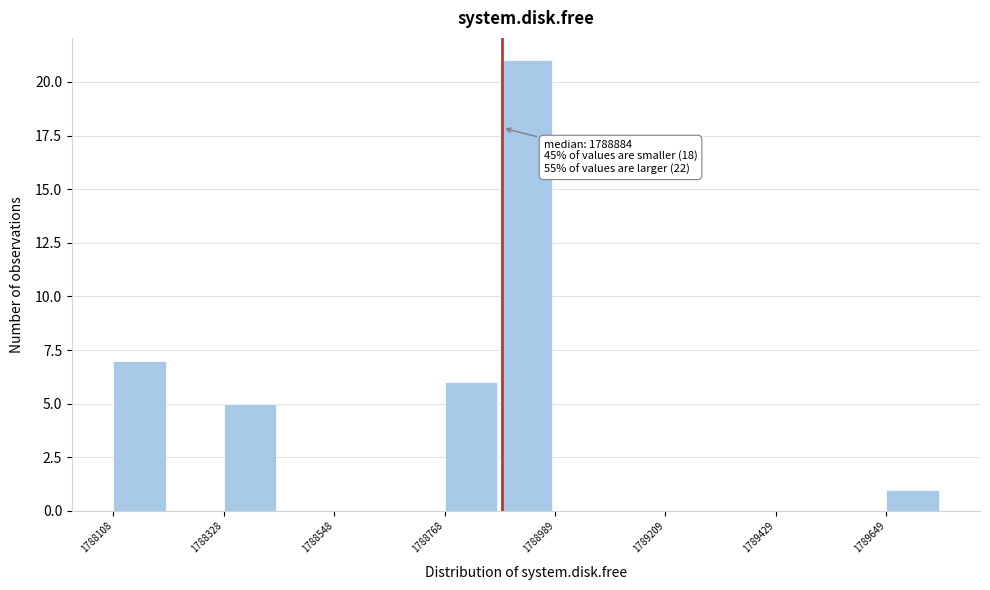

Around what value on the x-axis is the tallest bar? Give the approximate position of its centre, as read against the axis.

1788950